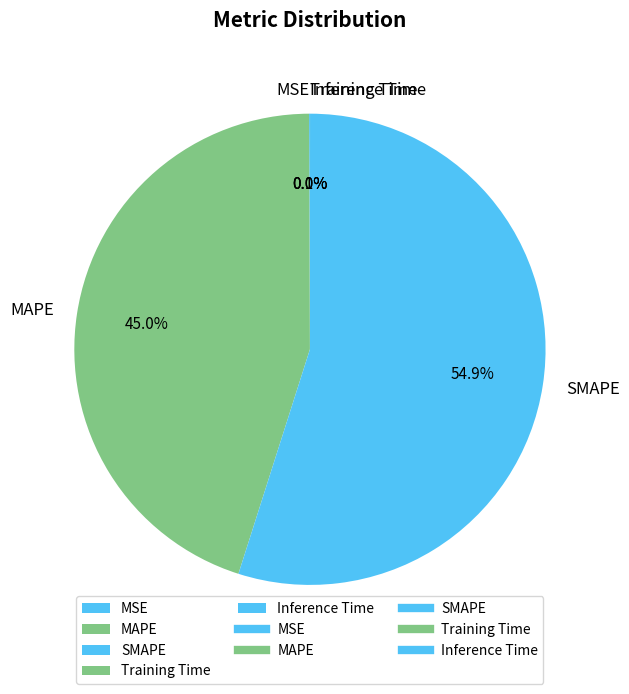

To the nearest percent, what is the difference between the largest and smallest slice percentages?

55%